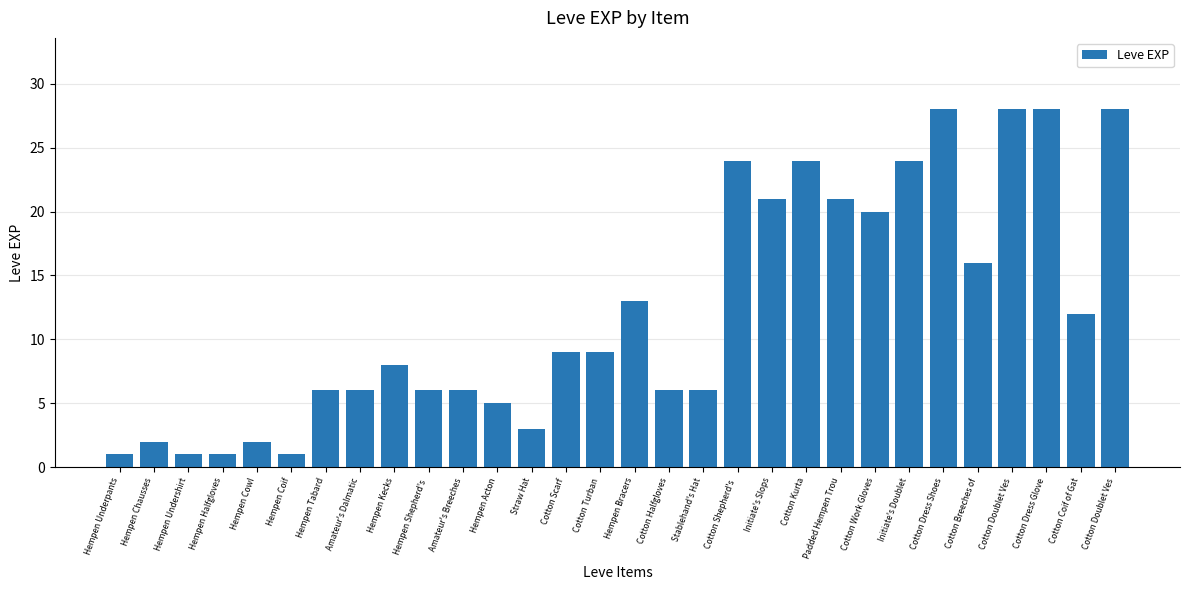

How many data points does each series have?

30